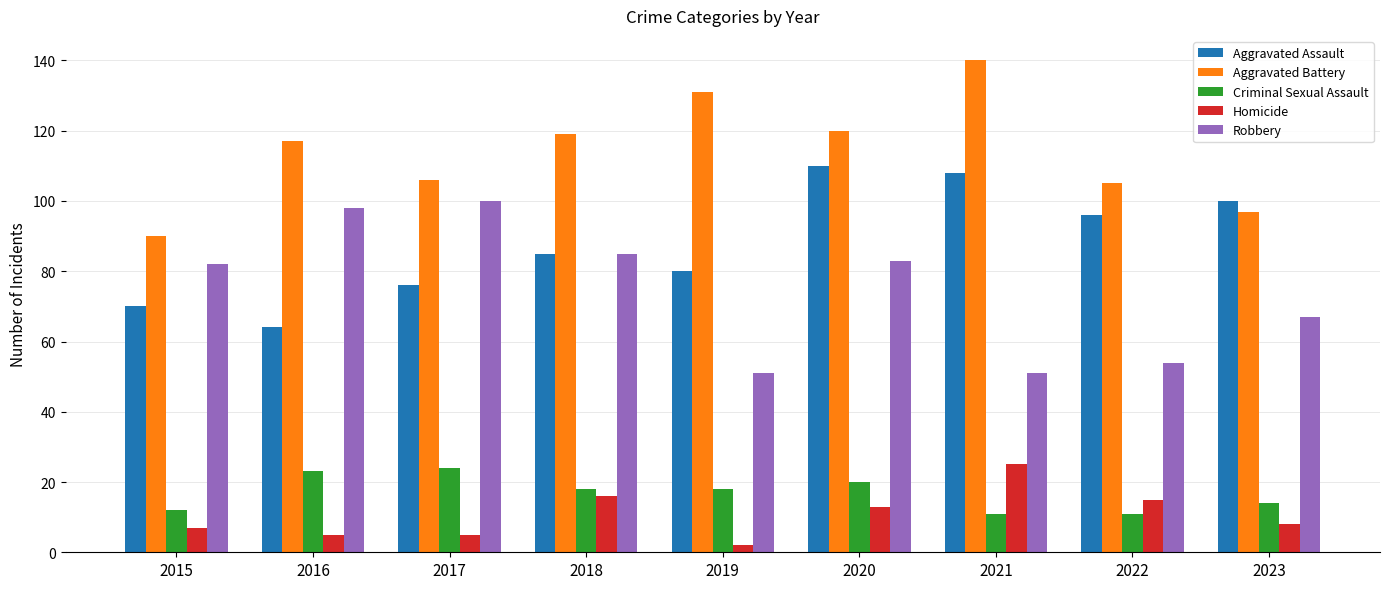

At 2019, list the series in order from largest to smallest.

Aggravated Battery, Aggravated Assault, Robbery, Criminal Sexual Assault, Homicide